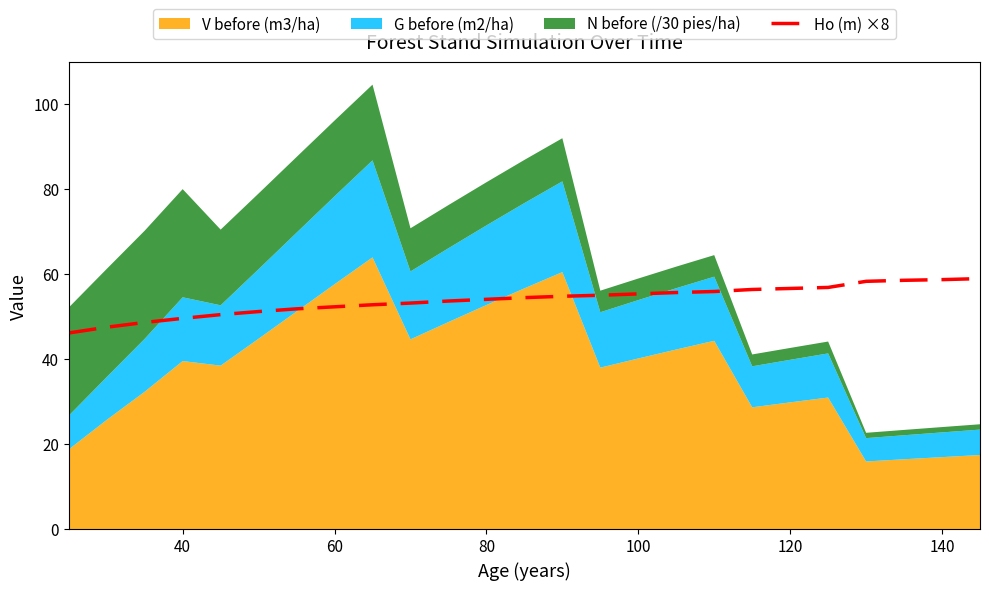

What is the value of the 15th point from the left?

55.0